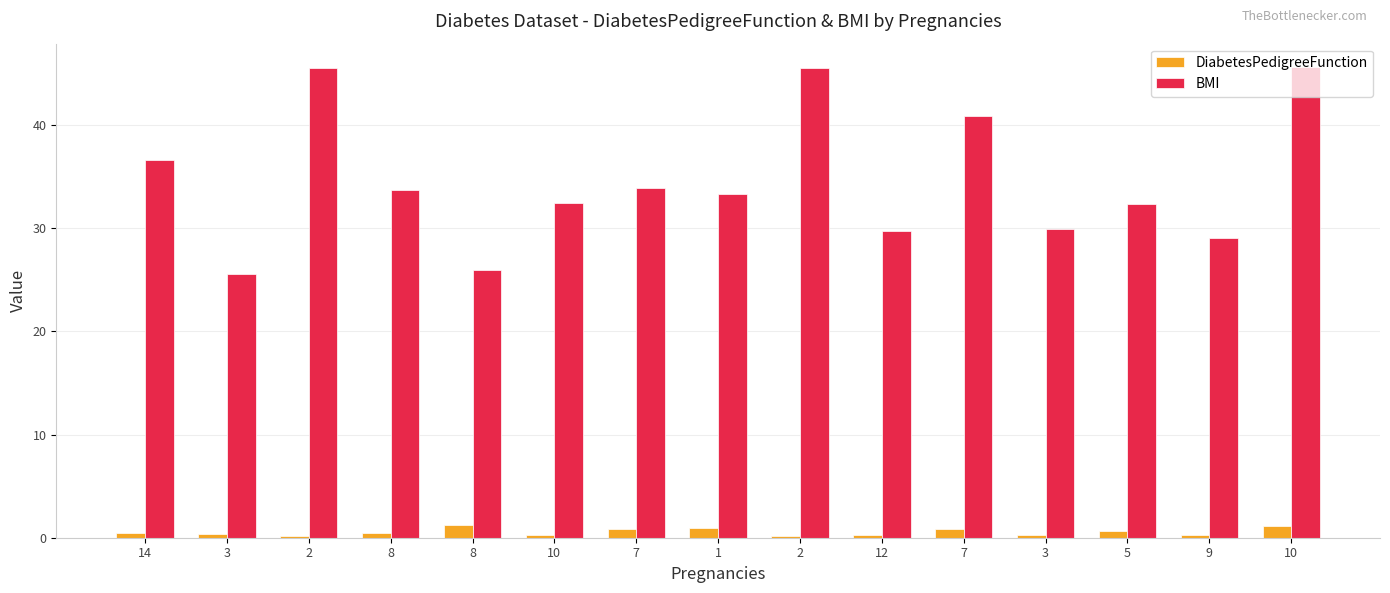

Are the bars grouped side by side (vs. stacked)?

Yes